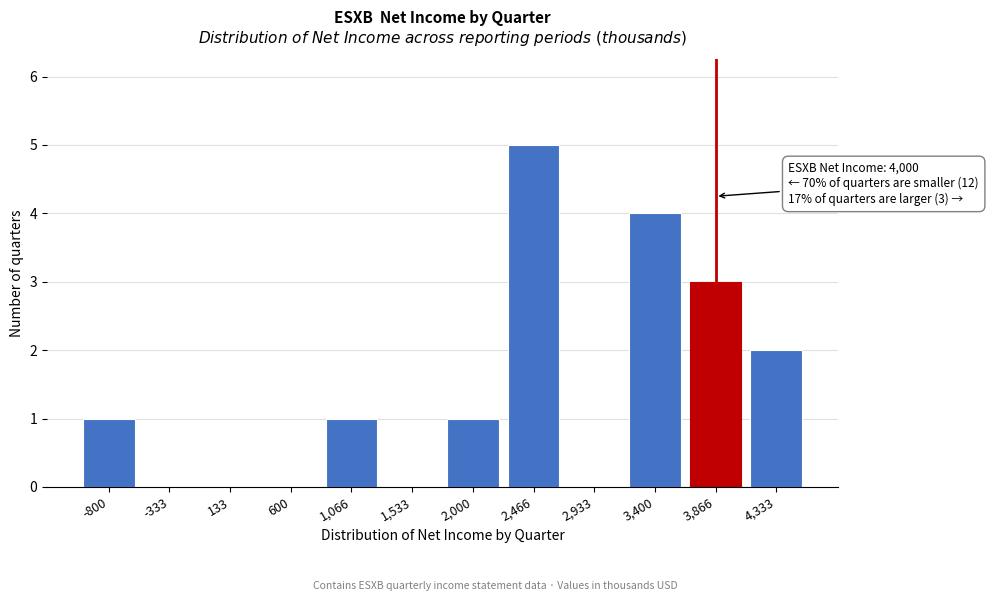

Reading left to right, extract all data points from this chart.

-800=1	-333=0	133=0	600=0	1,066=1	1,533=0	2,000=1	2,466=5	2,933=0	3,400=4	3,866=3	4,333=2